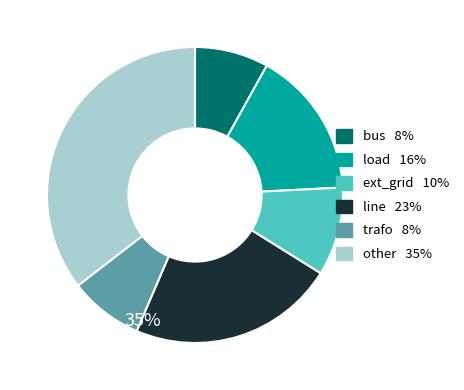

How many slices are in this pie chart?

6